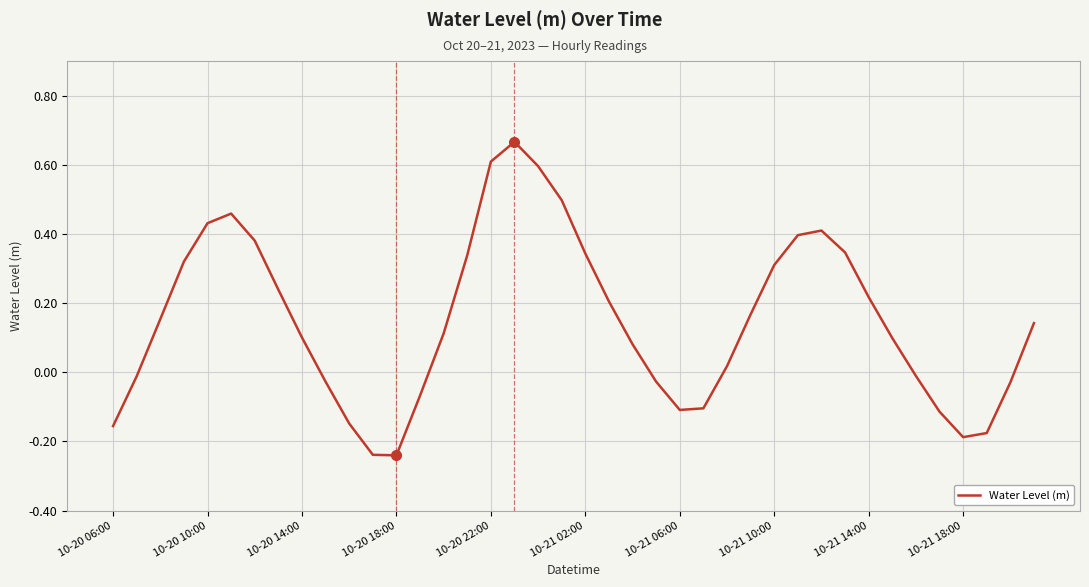

Does the chart have visible grid lines?

Yes